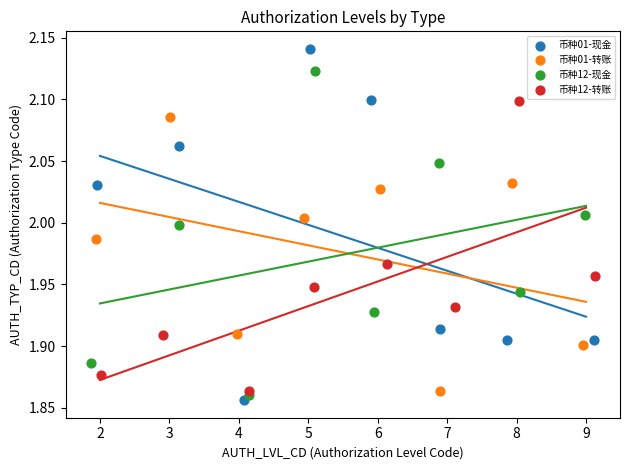

What are all the series names shown in the legend?

币种01-现金, 币种01-转账, 币种12-现金, 币种12-转账